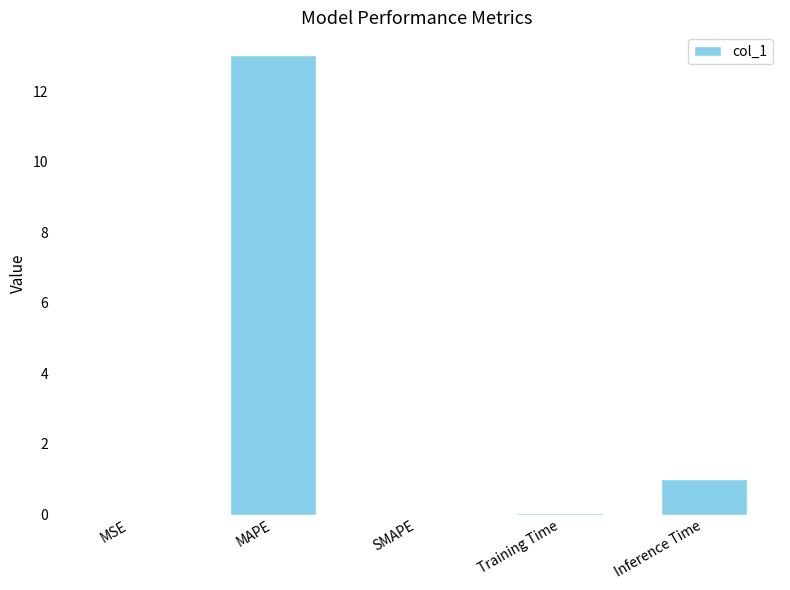

At which label is the value closest to 6?

Inference Time